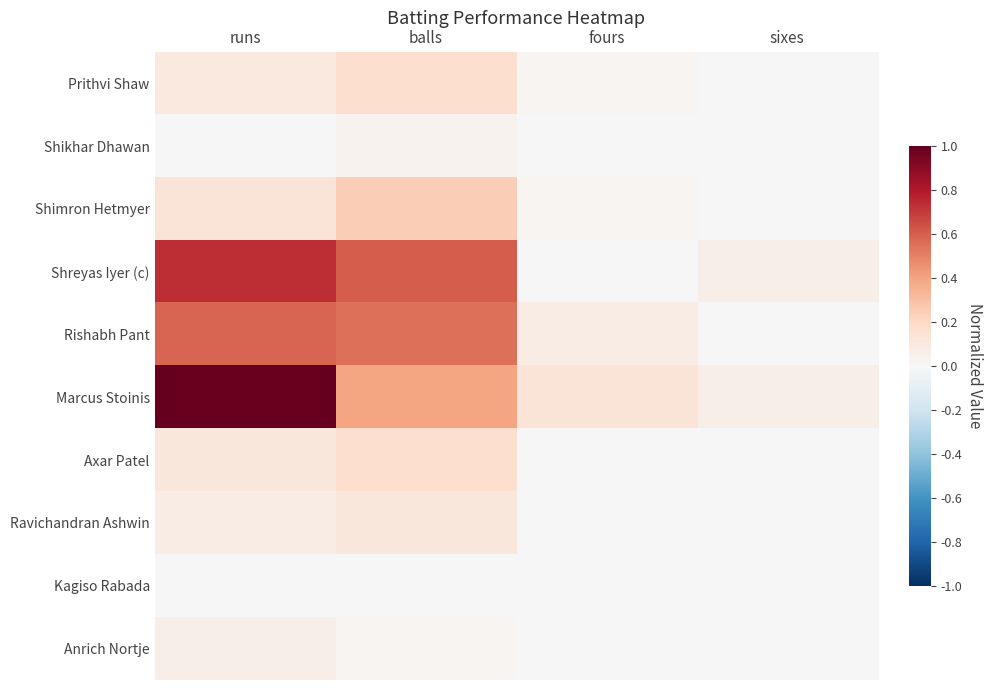

Reading right to left, transcribe all the data shown in this chart.

Prithvi Shaw: sixes=0.0	fours=0.0	balls=0.2	runs=0.1
Shikhar Dhawan: sixes=0.0	fours=0.0	balls=0.0	runs=0.0
Shimron Hetmyer: sixes=0.0	fours=0.0	balls=0.2	runs=0.1
Shreyas Iyer (c): sixes=0.1	fours=0.0	balls=0.6	runs=0.7
Rishabh Pant: sixes=0.0	fours=0.1	balls=0.5	runs=0.6
Marcus Stoinis: sixes=0.1	fours=0.1	balls=0.4	runs=1.0
Axar Patel: sixes=0.0	fours=0.0	balls=0.2	runs=0.1
Ravichandran Ashwin: sixes=0.0	fours=0.0	balls=0.1	runs=0.1
Kagiso Rabada: sixes=0.0	fours=0.0	balls=0.0	runs=0.0
Anrich Nortje: sixes=0.0	fours=0.0	balls=0.0	runs=0.1